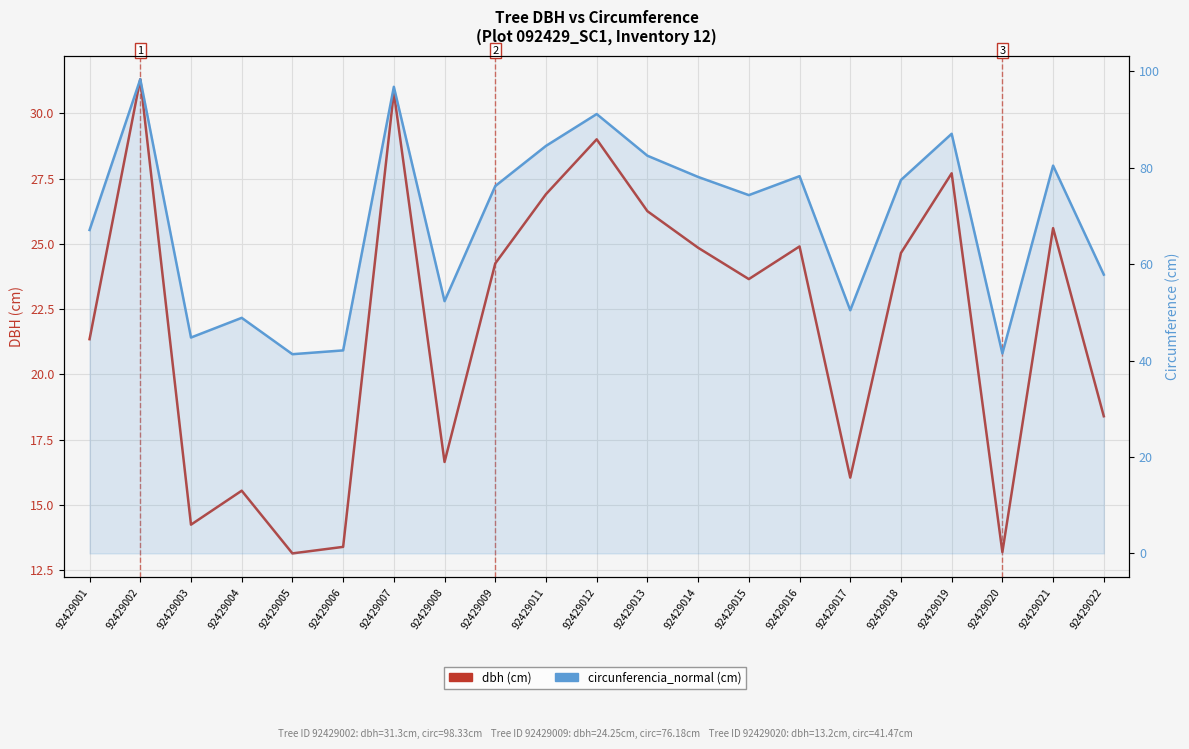

How many interior local peaks does the circunferencia_normal (cm) series have?

7